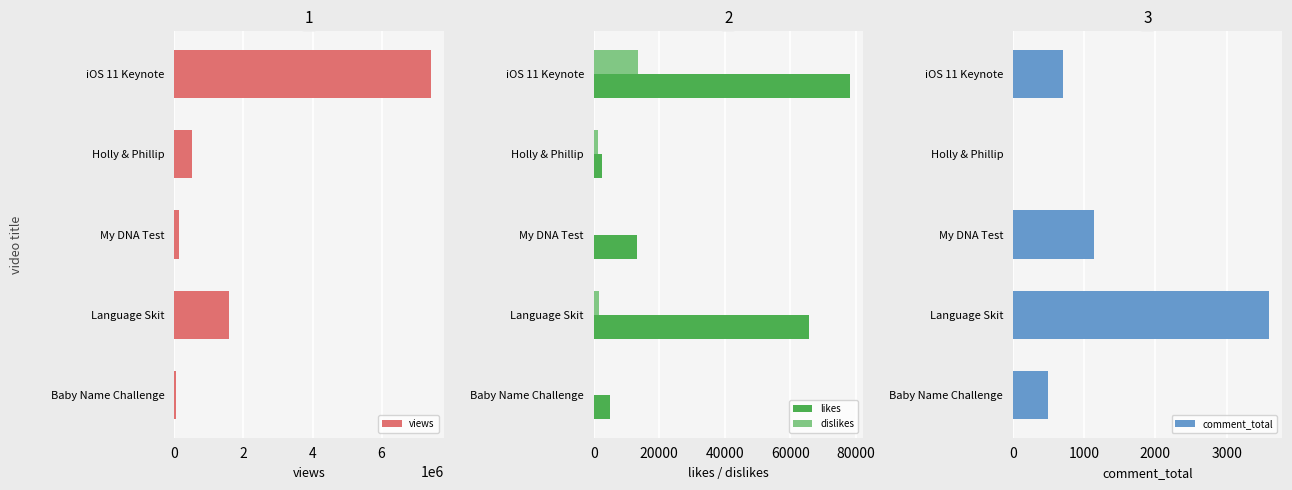

How many values in the comment_total series exceed 705?

2